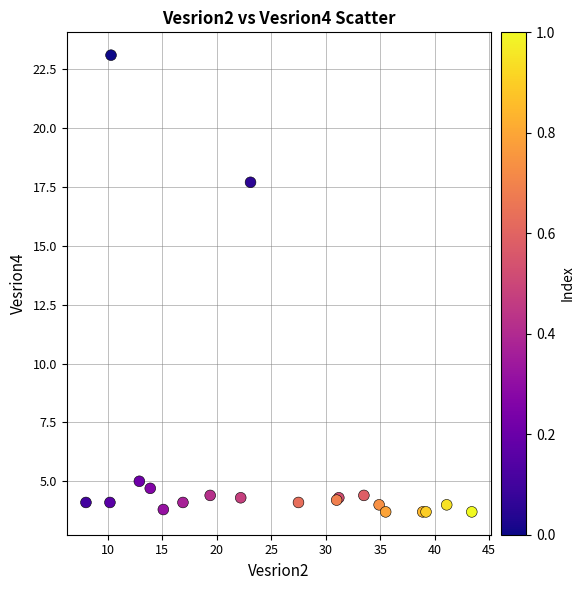

What Y value in the scatter plot is closest to 13?

17.7